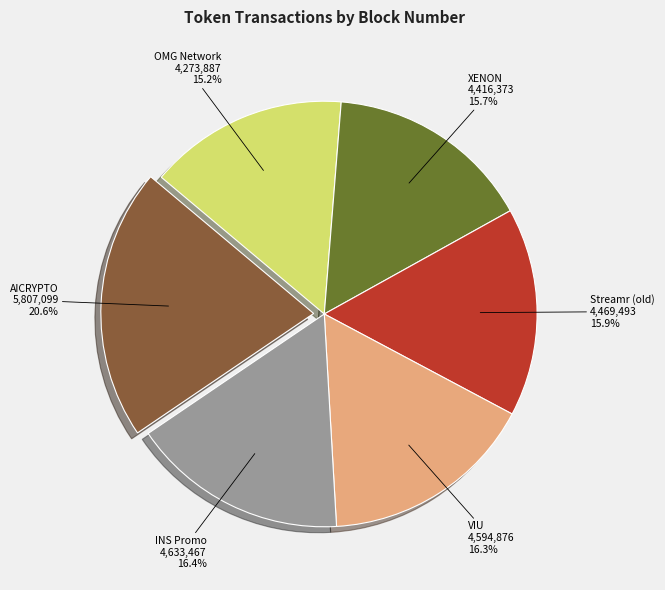

How many slices are in this pie chart?

6